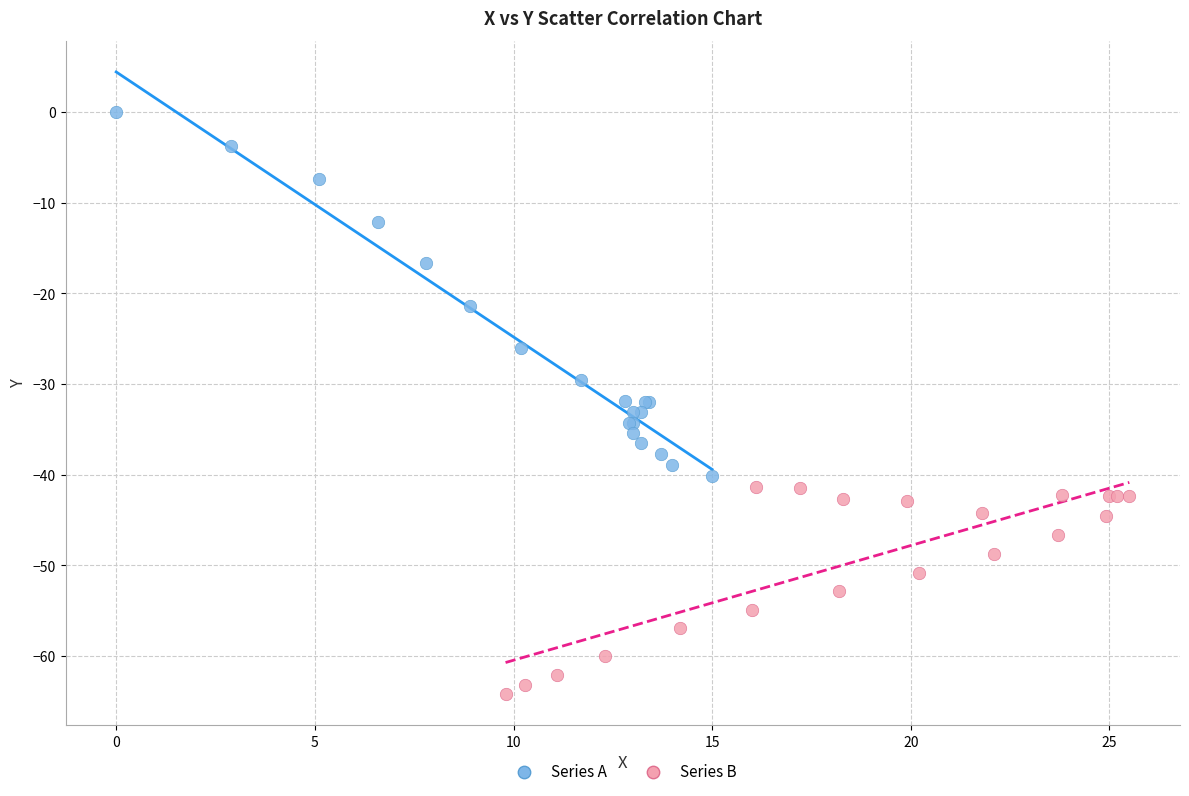

Which series has the largest Y range (max minus min)?

Series A